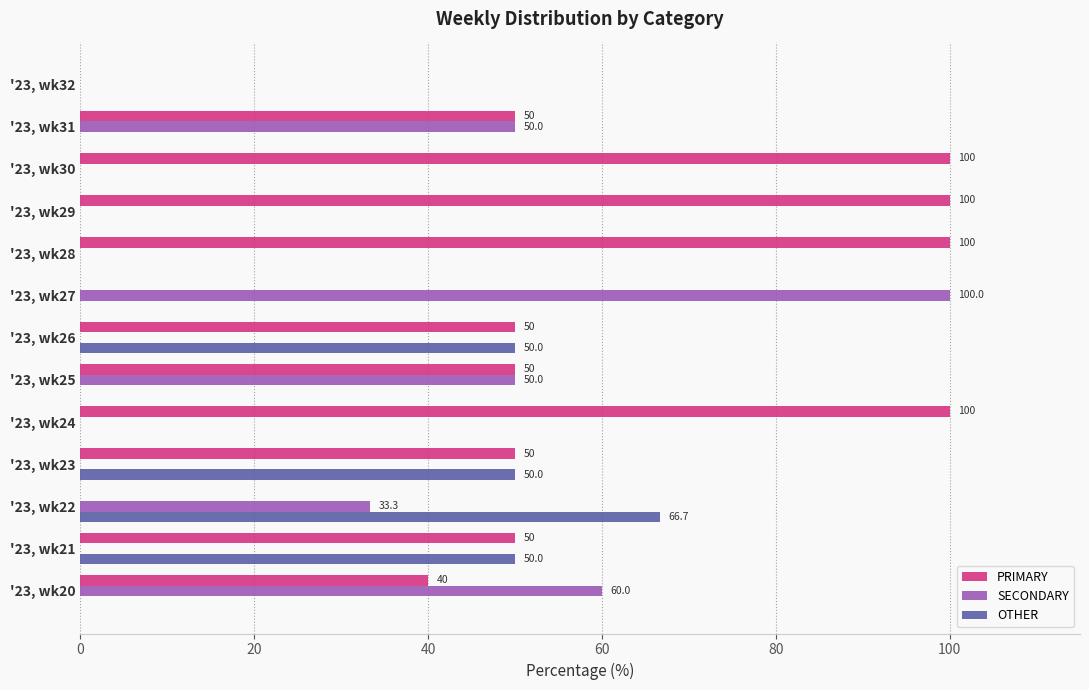

Which series has the largest total across all categories?

PRIMARY